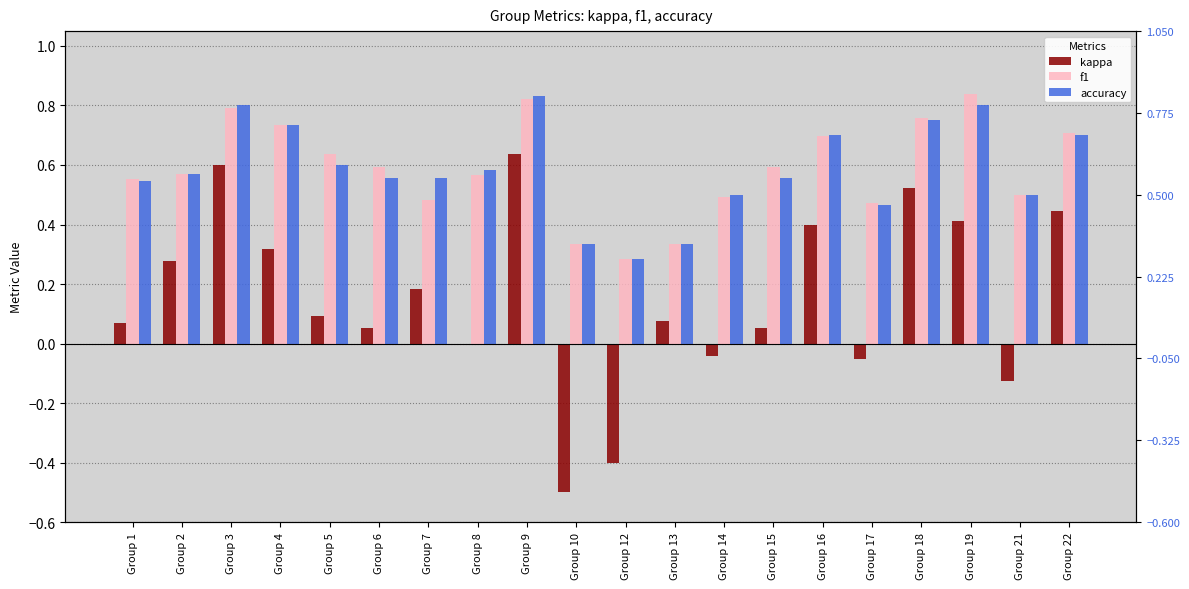

At how many categories does at least one series exceed 0?

20